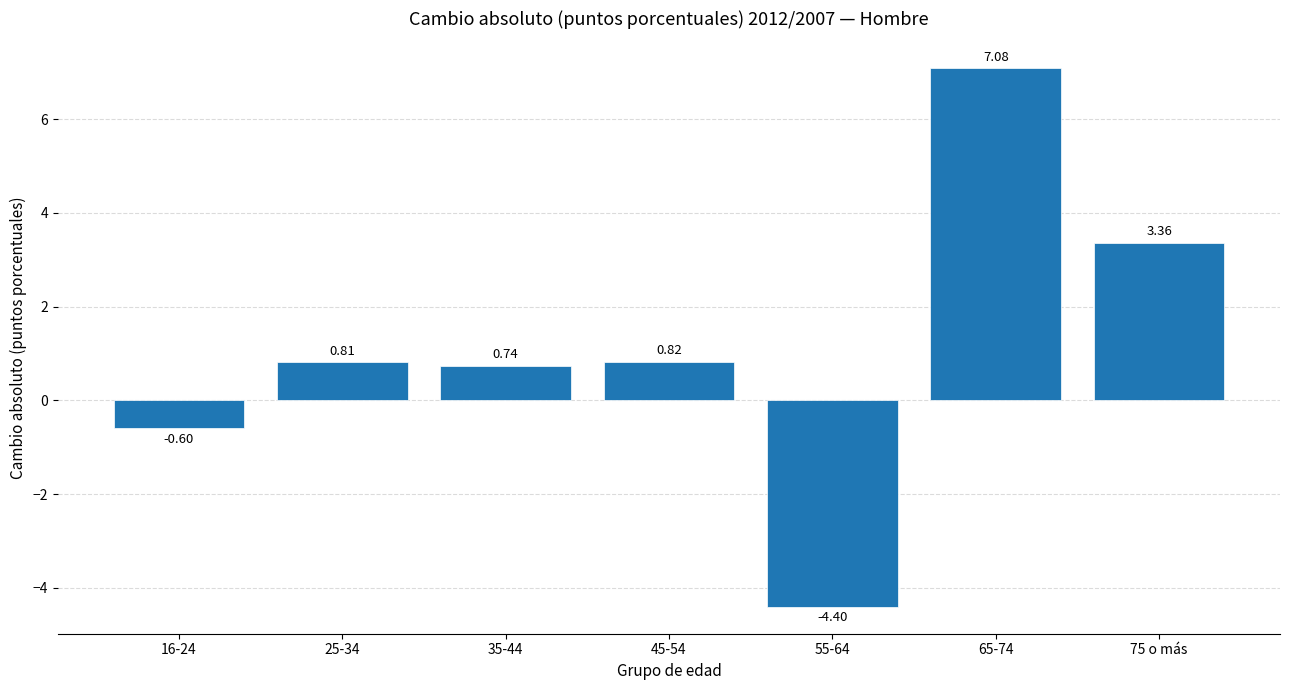

What is the greatest value displayed?

7.1